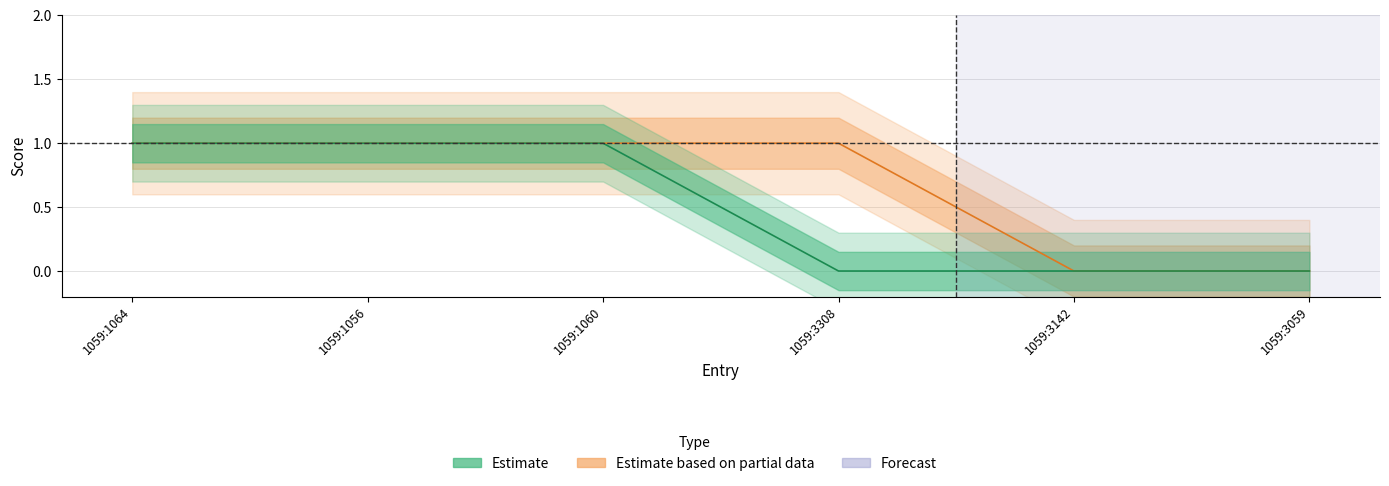

List the labels in order of Estimate value, smallest first.

1059:3308, 1059:3142, 1059:3059, 1059:1064, 1059:1056, 1059:1060